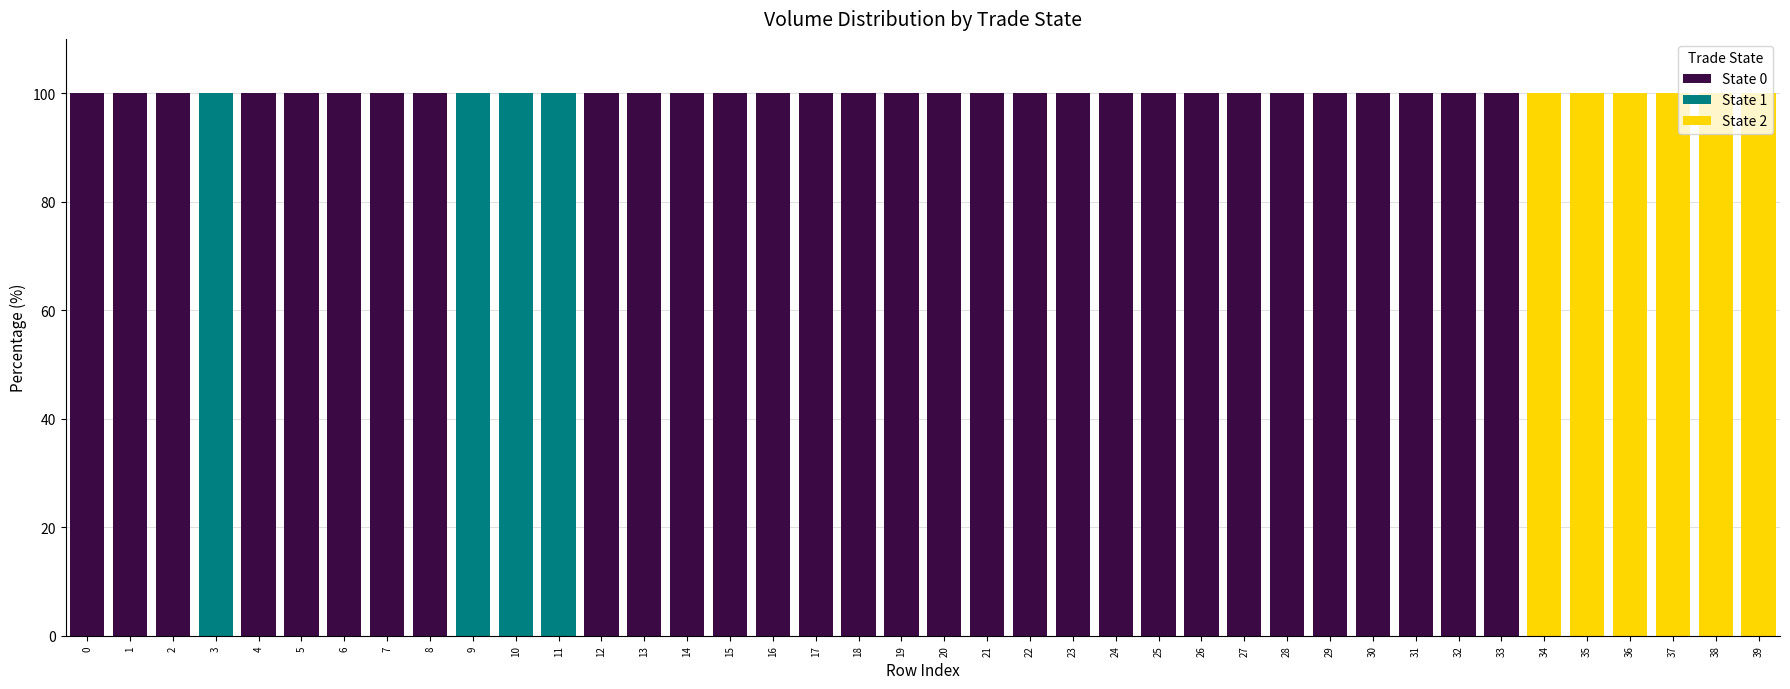

The value of State 0 at 11 is -52. True or false?

False